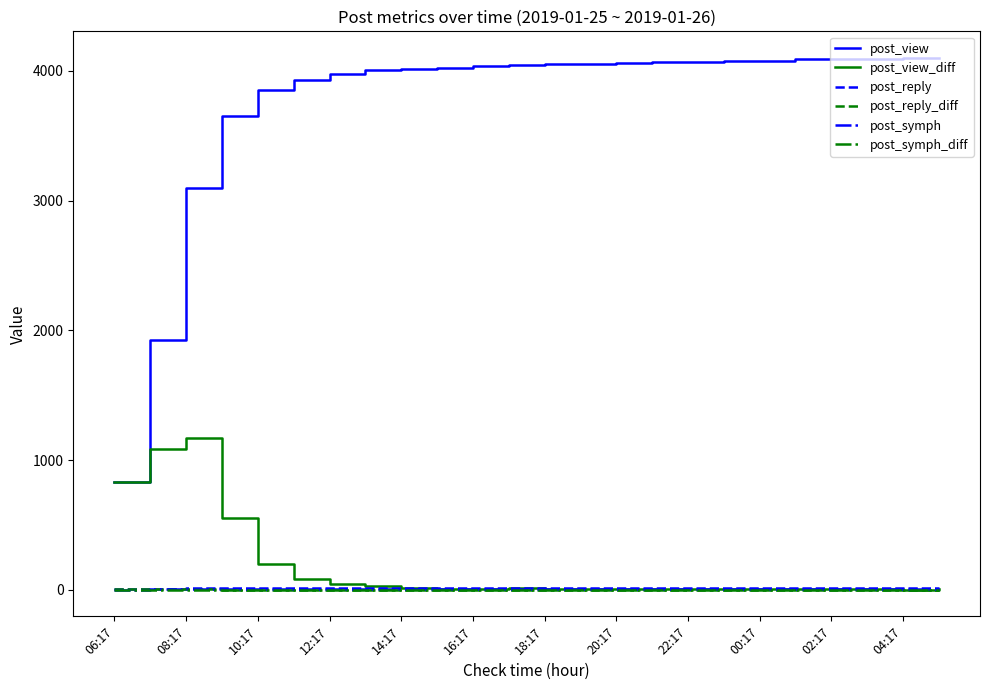

Which series has the largest range (max minus min)?

post_view